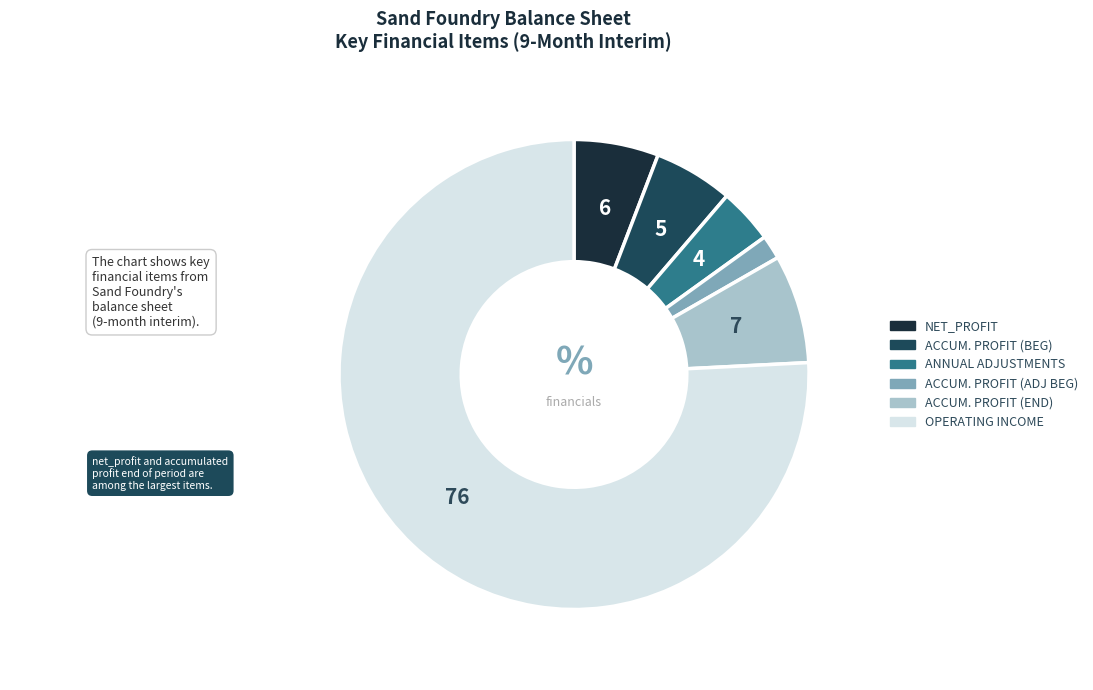

Is there a majority slice in this chart?

Yes